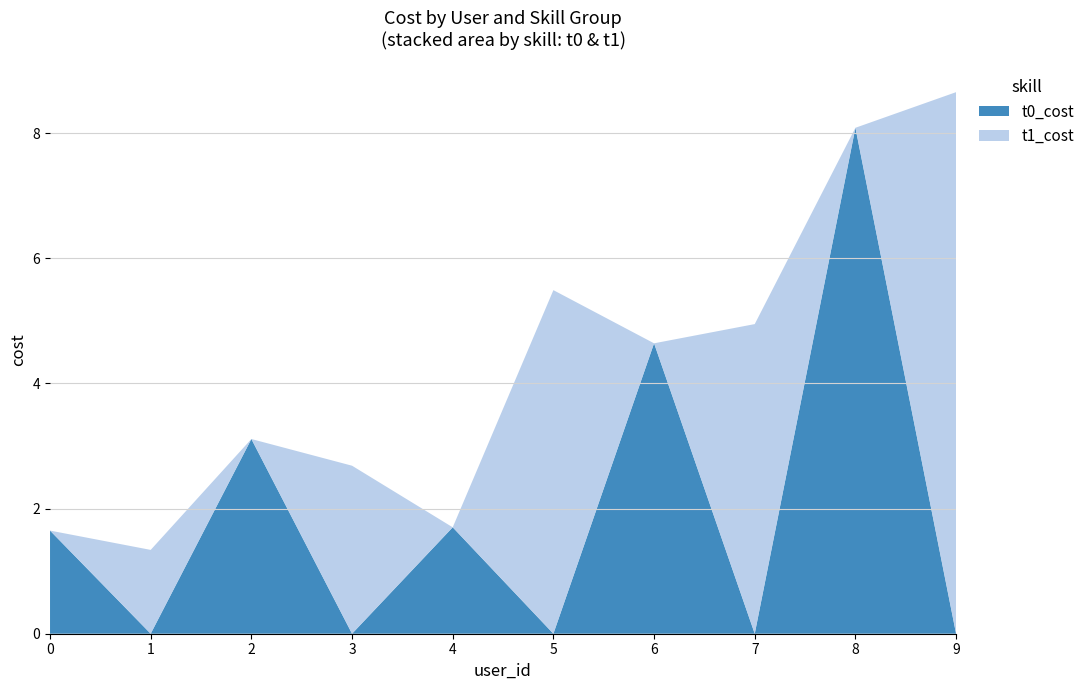

Reading left to right, what are the values for t0_cost?

0=1.6	1=0.0	2=3.1	3=0.0	4=1.7	5=0.0	6=4.6	7=0.0	8=8.1	9=0.0